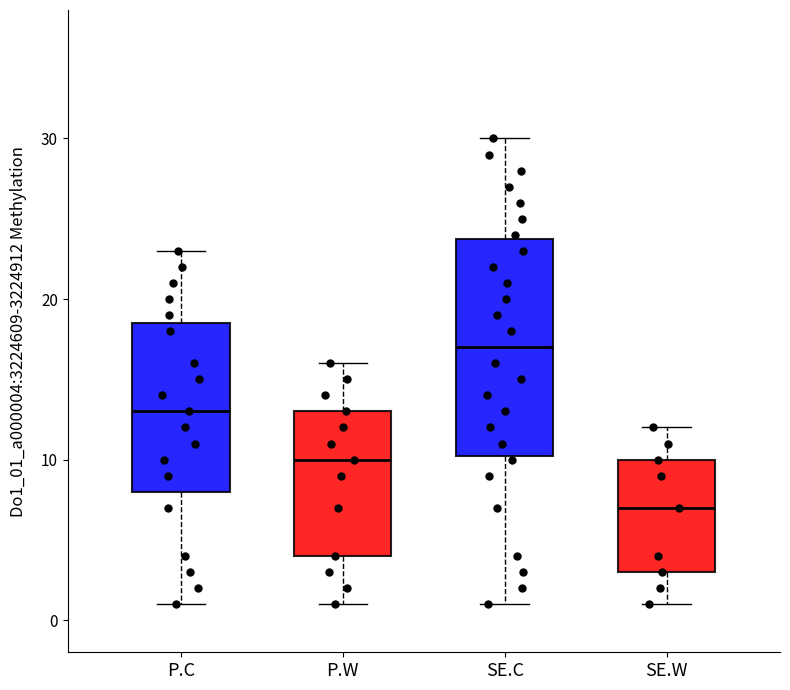

Where does the median line of the box for SE.C sit on the y-axis? The values are not printed on the chart, so give them approximately, as read against the axis.

17